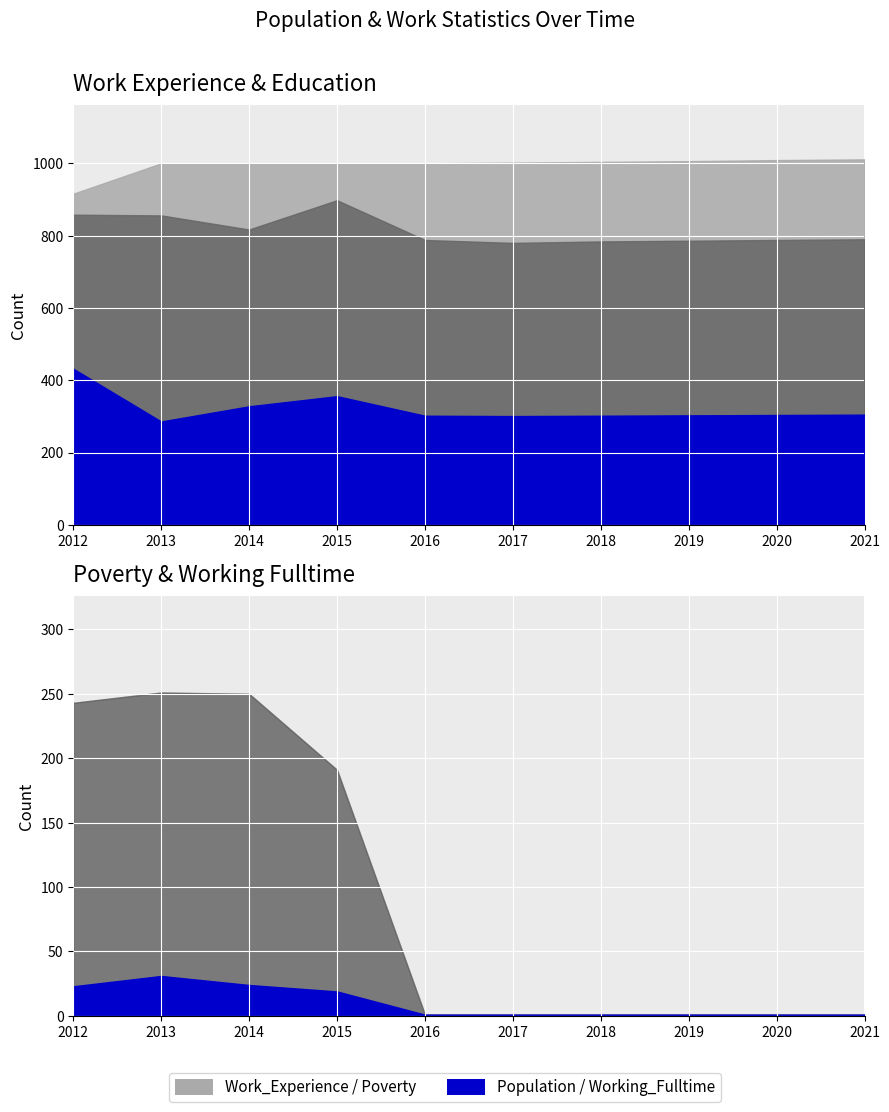

At which category does the chart reach its peak across all series?

2021